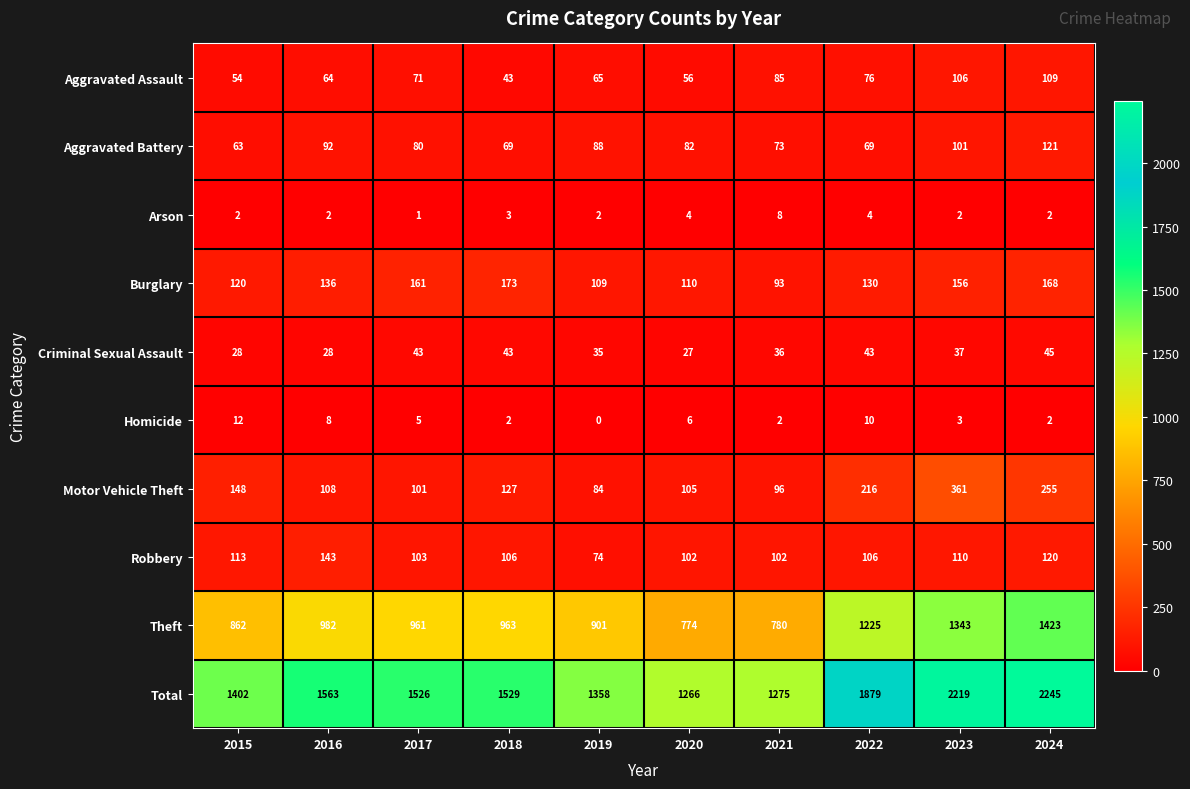

Rank the series by their maximum value, from lowest to highest.

Arson, Homicide, Criminal Sexual Assault, Aggravated Assault, Aggravated Battery, Robbery, Burglary, Motor Vehicle Theft, Theft, Total